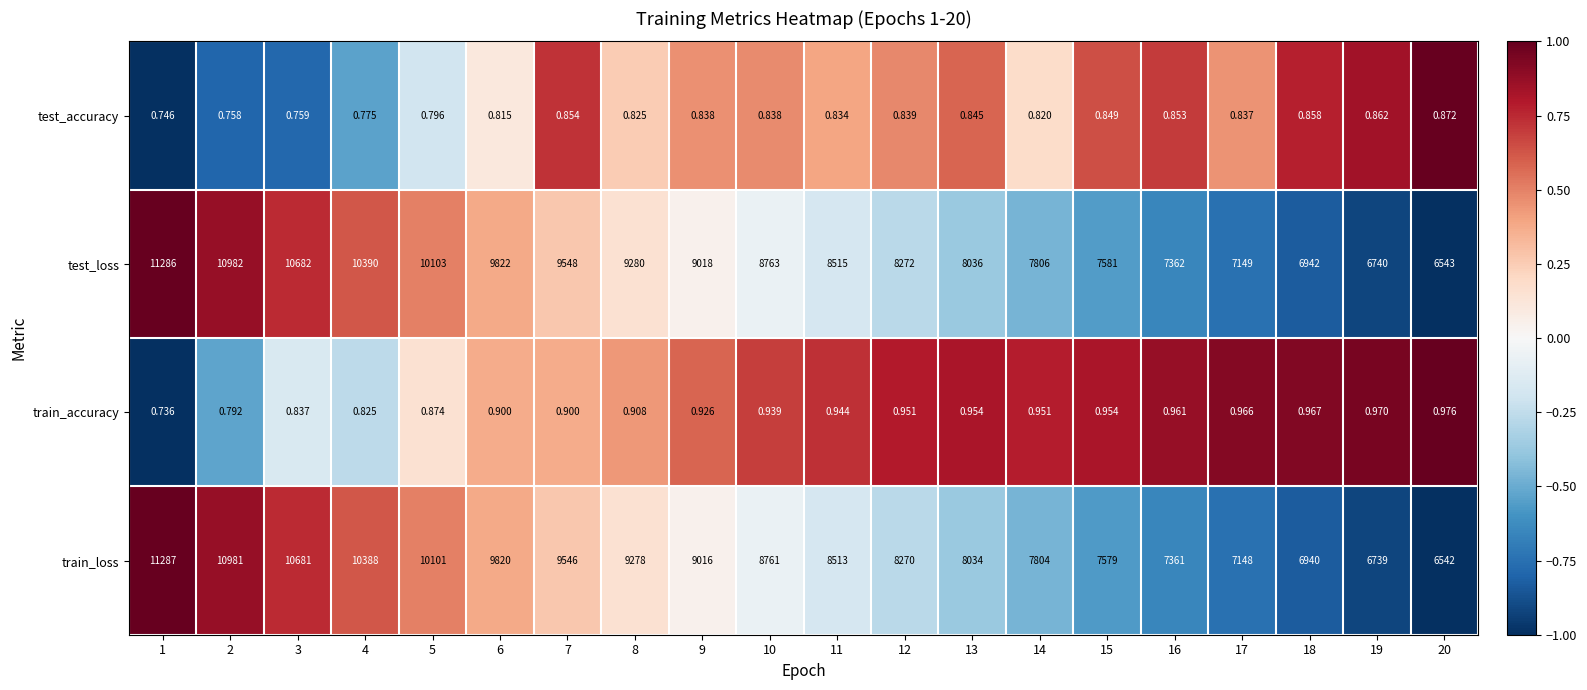

Which series changed the most between 2 and 5?

train_loss